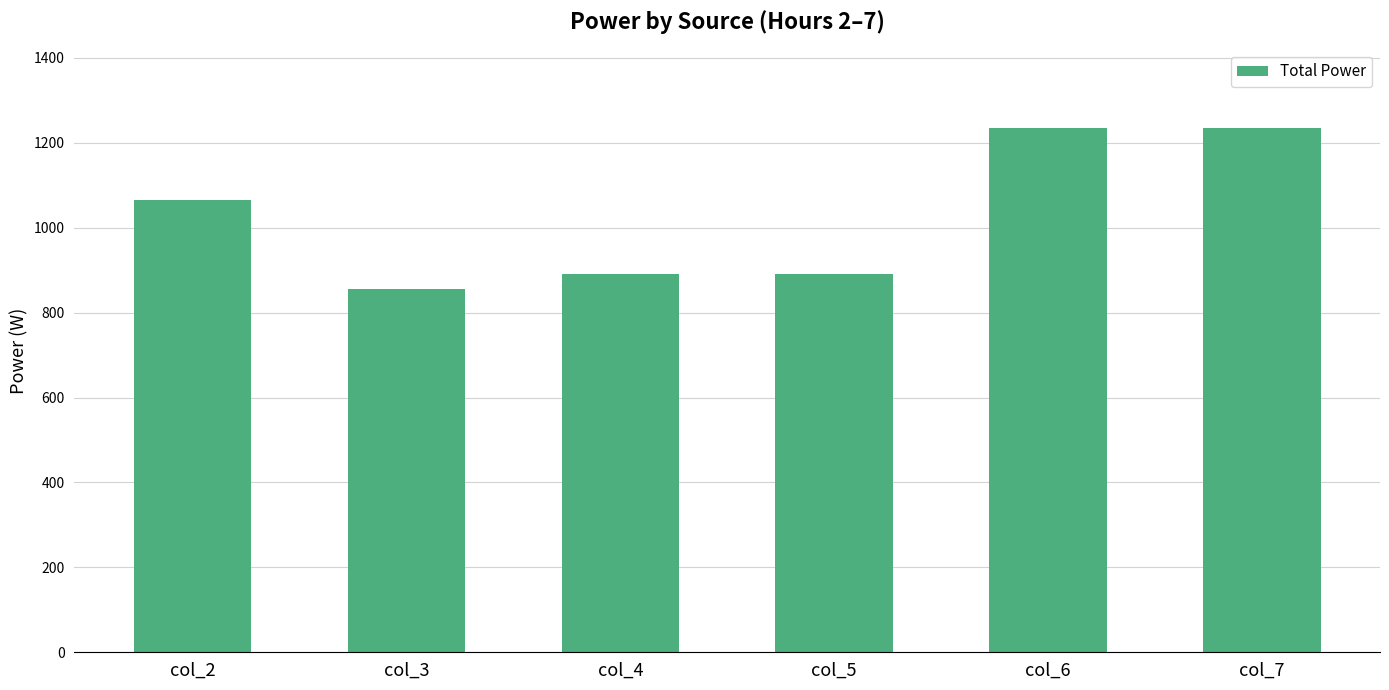

Where is the data nearest to the value 1045?

col_2